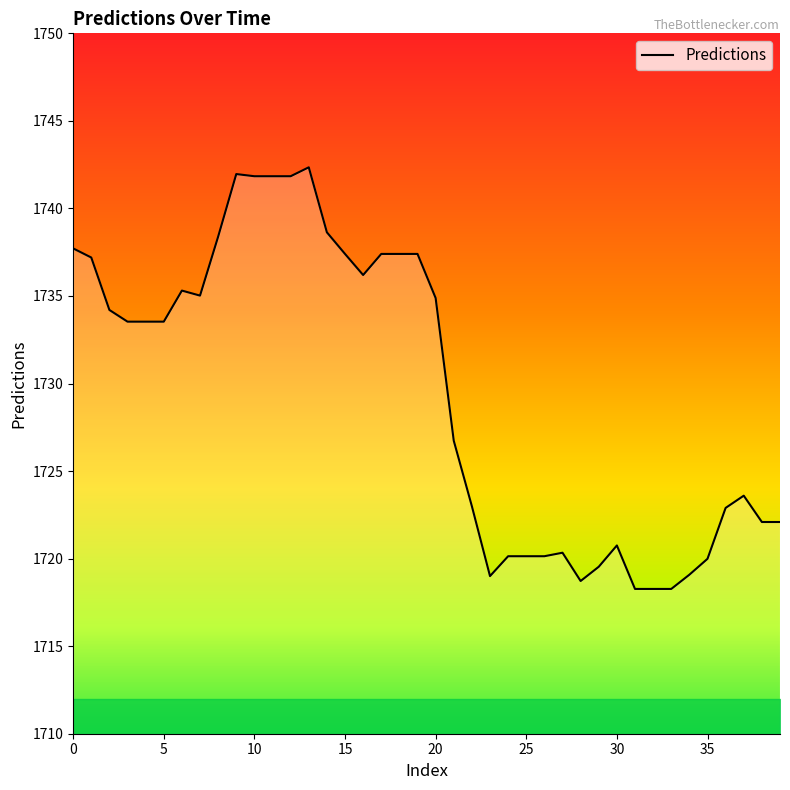

What is the smallest value displayed?

1718.3